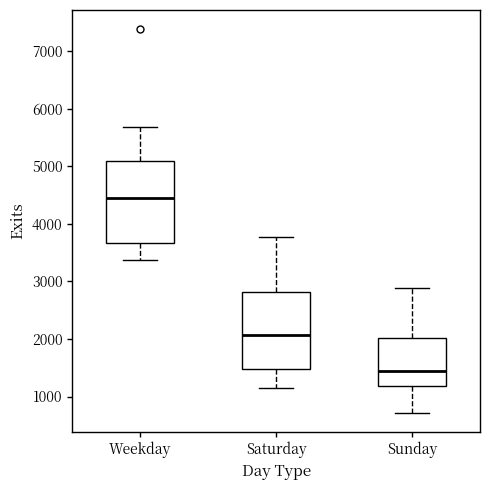

Where does the median line of the box for Weekday sit on the y-axis? The values are not printed on the chart, so give them approximately, as read against the axis.

4400